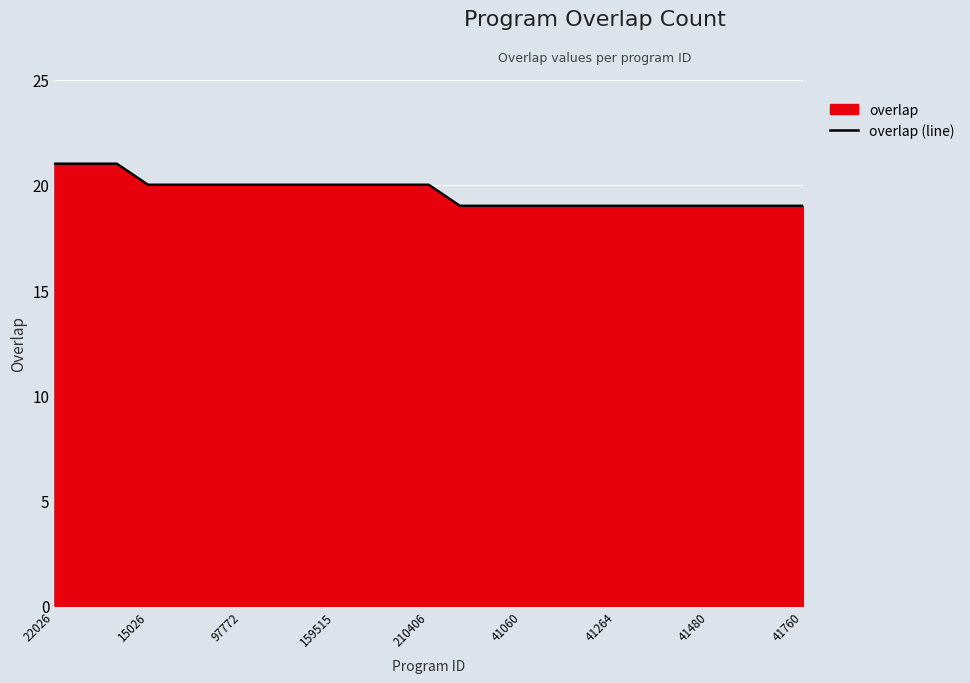

Count the values in the range 19 to 20.

22